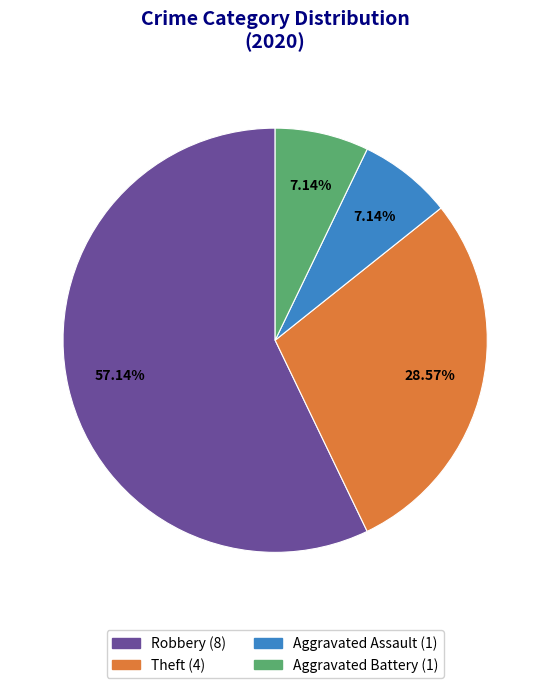

Is there any slice that represents more than half of the pie?

Yes